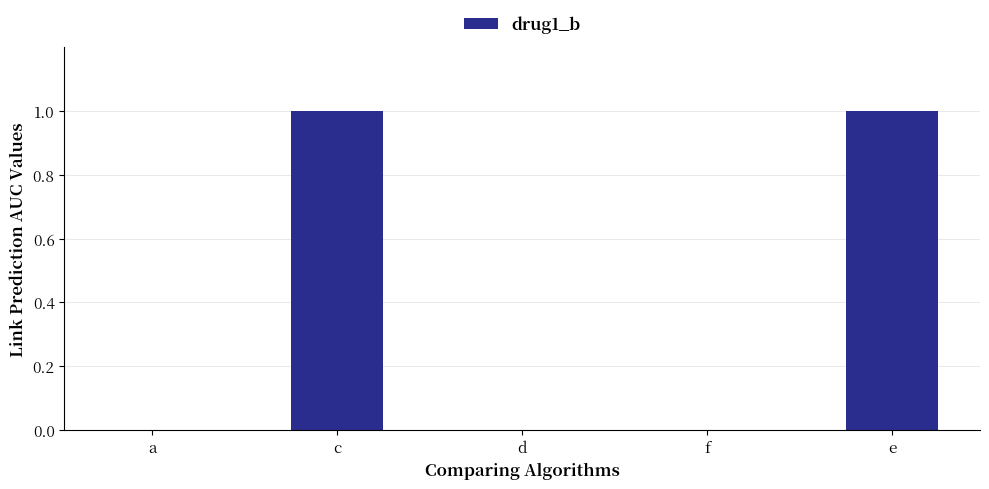

Reading left to right, list all the values displayed in this chart.

0	1	0	0	1